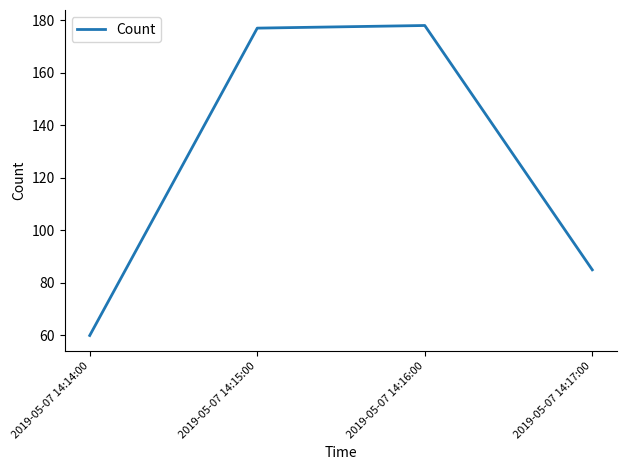

Reading left to right, what are all the values shown in this chart?

60	177	178	85